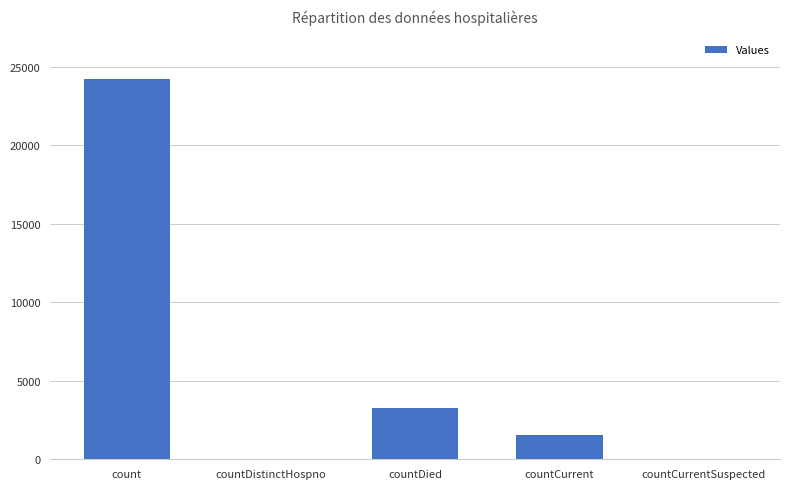

Reading left to right, transcribe all the data shown in this chart.

count=24214	countDistinctHospno=0	countDied=3255	countCurrent=1568	countCurrentSuspected=0